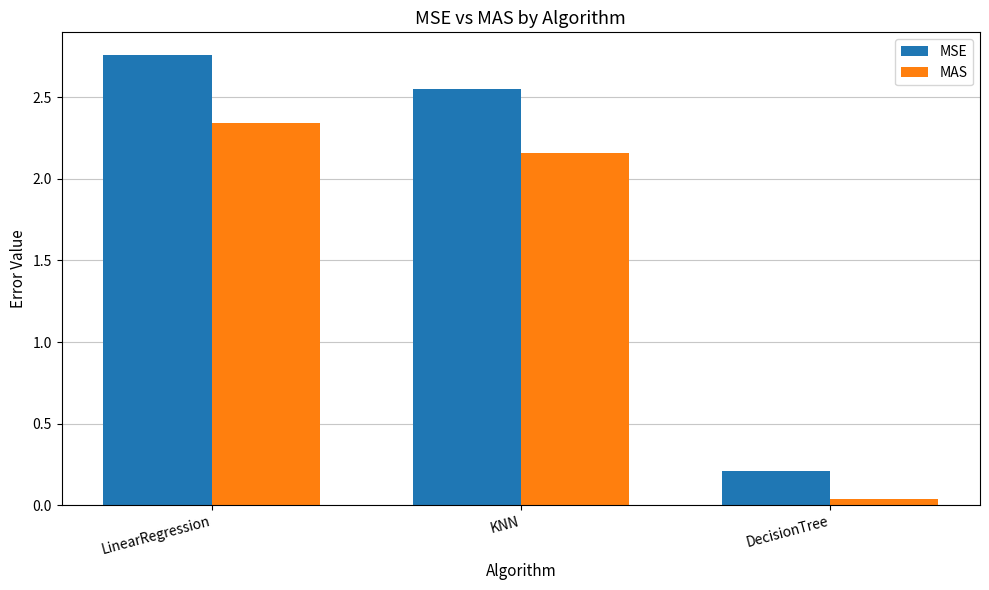

What is the average value of the MSE series?

1.8